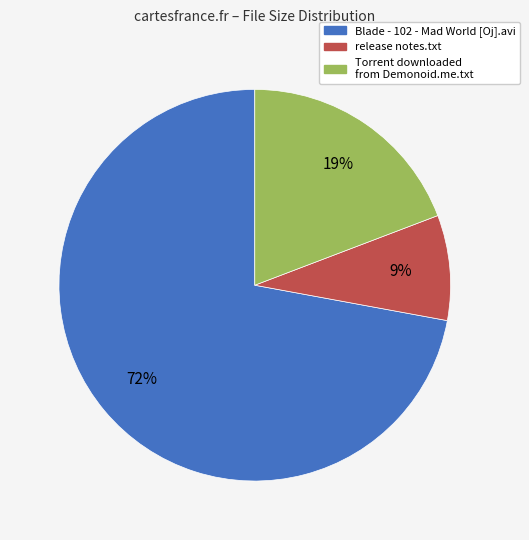

Is the sum of release notes.txt and Blade - 102 - Mad World [Oj].avi greater than half?

Yes